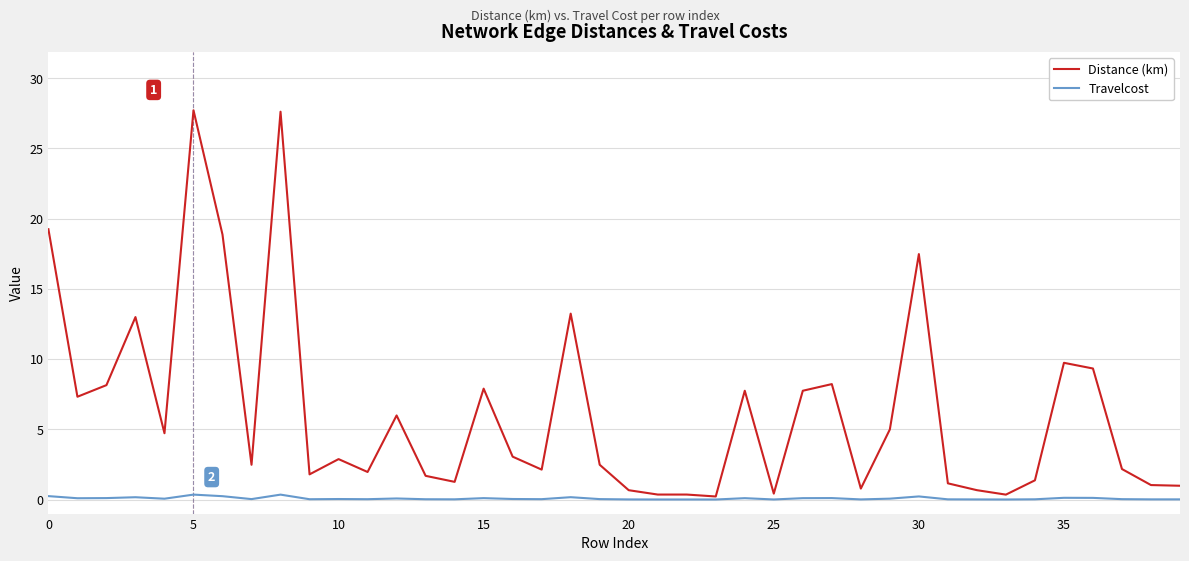

Which series has the largest total across all categories?

Distance (km)